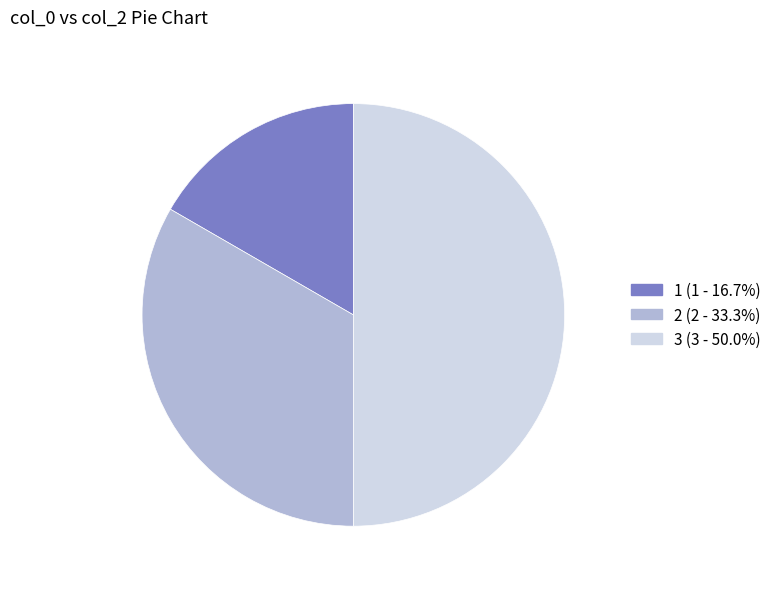

Is the sum of 1 (1 - 16.7%) and 3 (3 - 50.0%) greater than half?

Yes